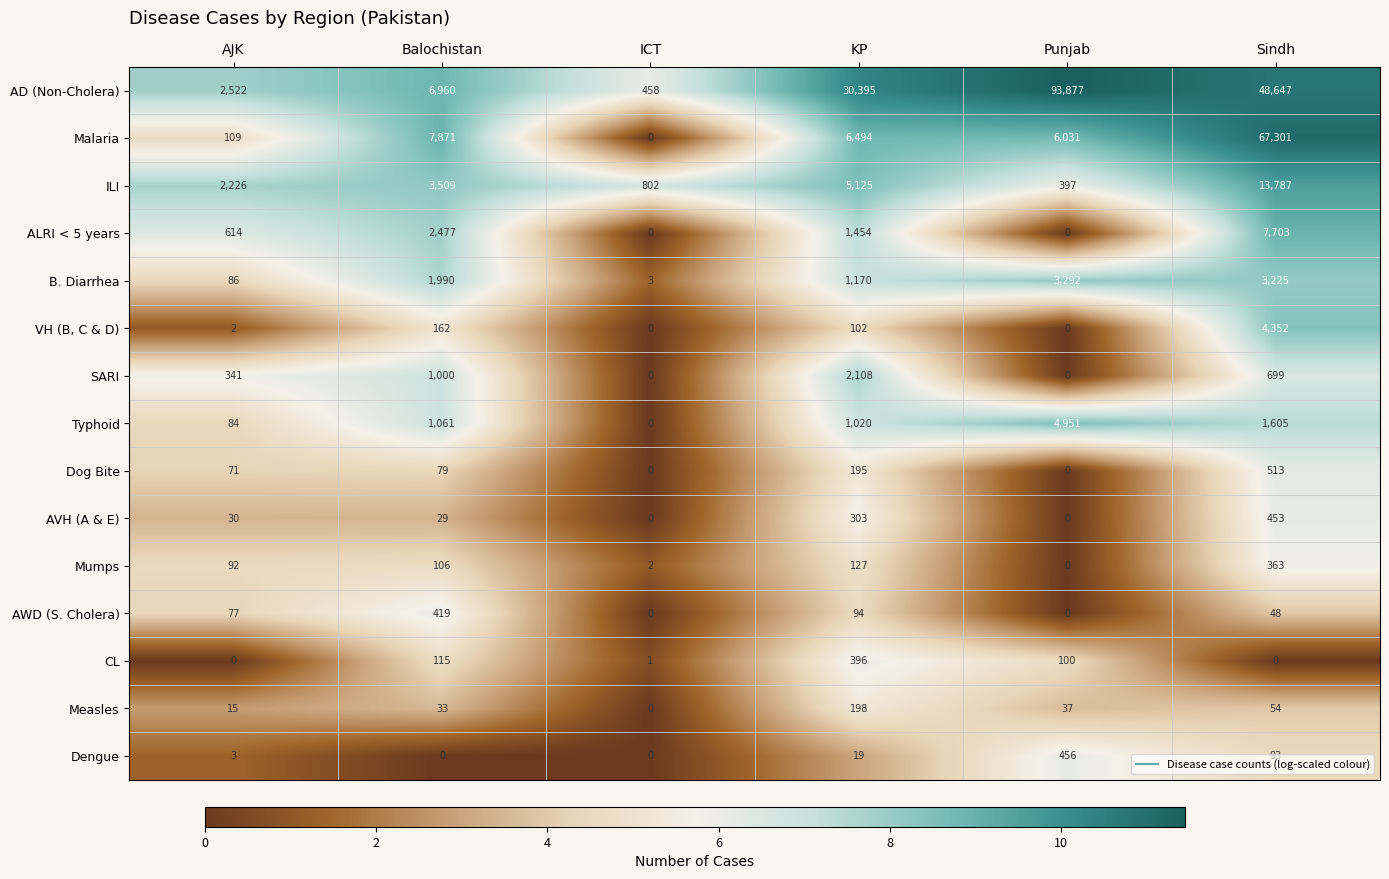

At how many categories does at least one series exceed 9?

6